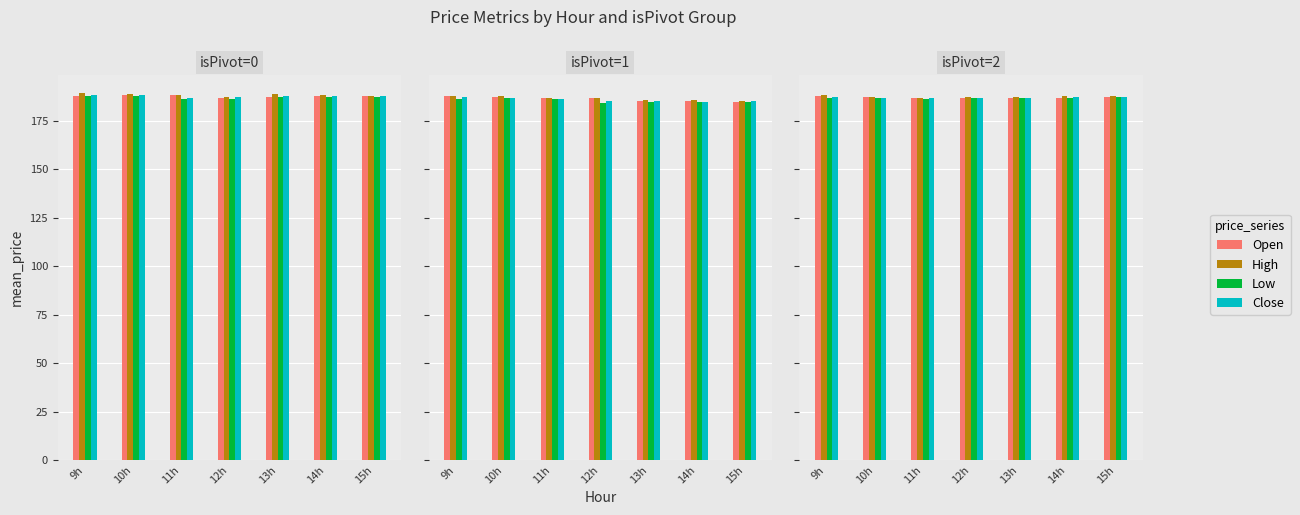

Rank the series at 11h from lowest to highest value.

Low, Open, Close, High